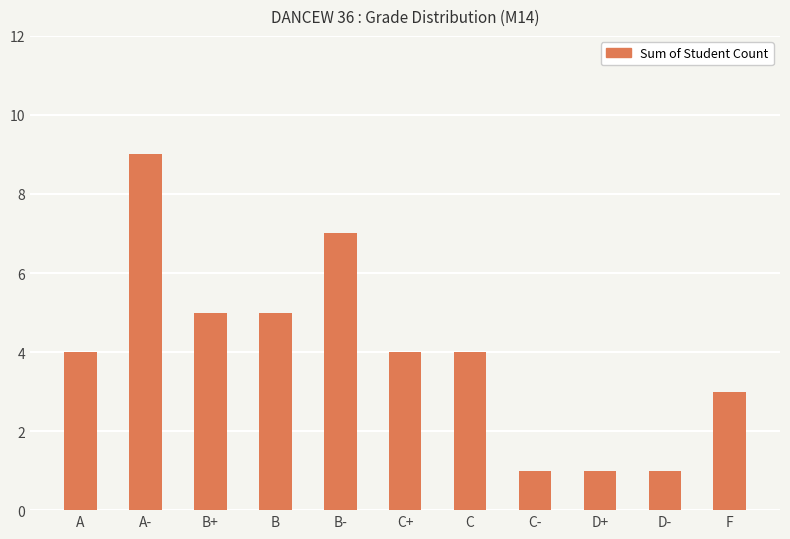

What is the minimum value shown in the chart?

1